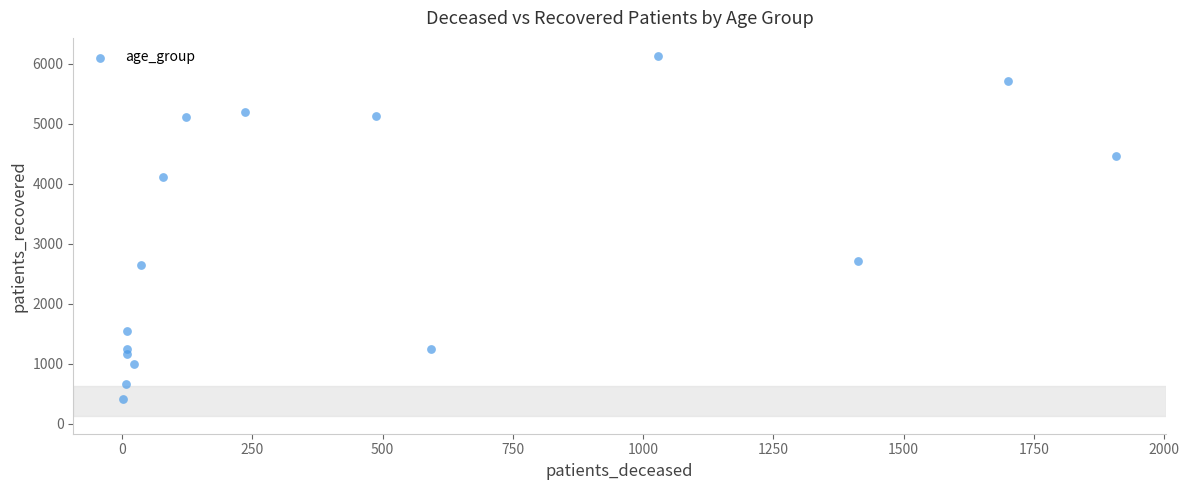

What Y value in the scatter plot is closest to 3273?

2714.9